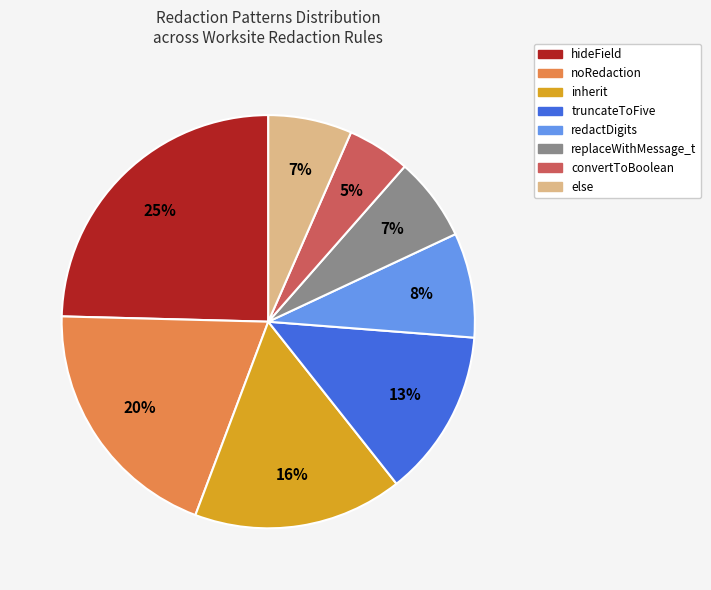

Does any single category account for the majority?

No